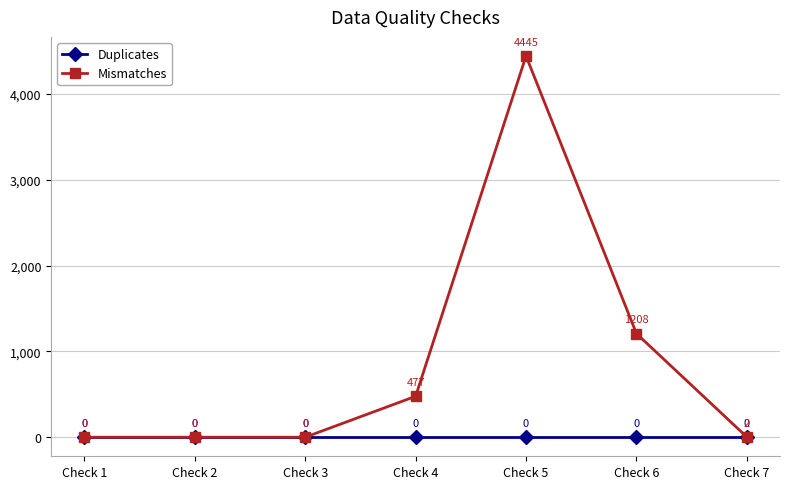

What is the sum of all Mismatches values?

6132